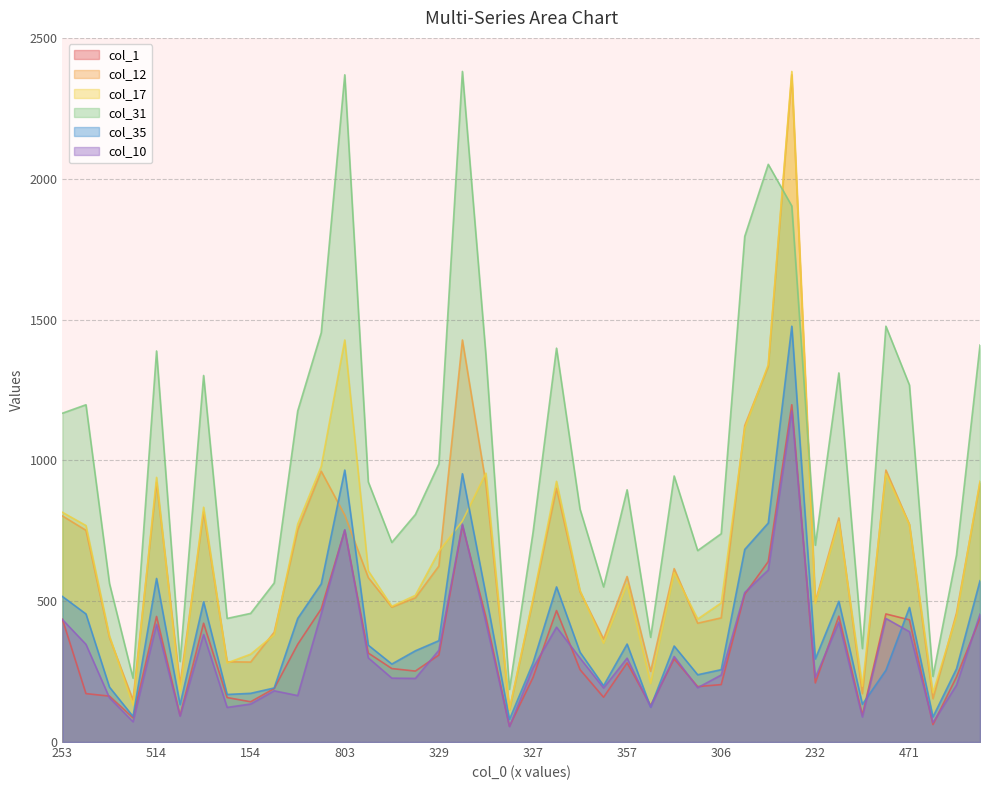

At which category is the sum across all series the highest?

1168